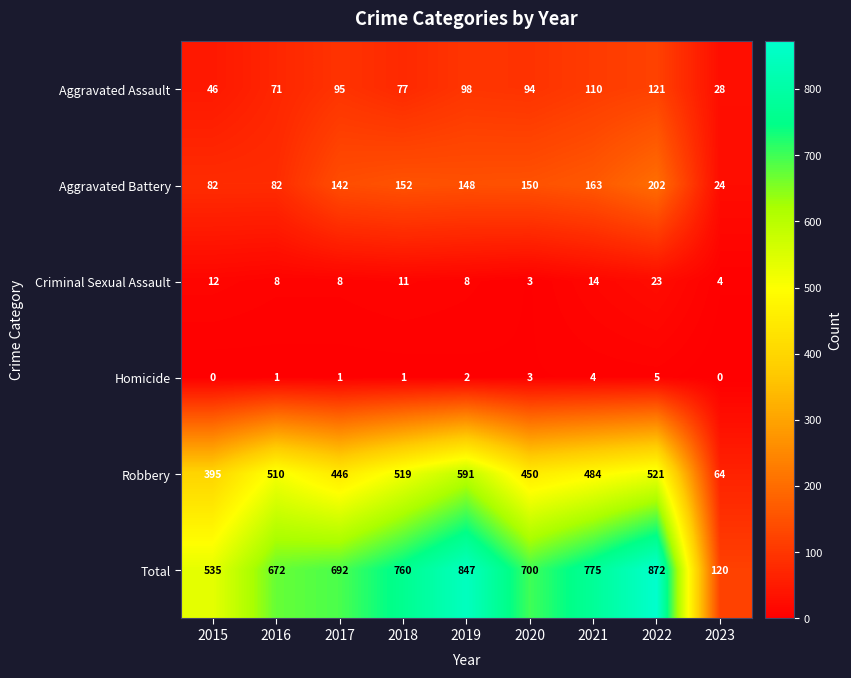

The Robbery series shows 510 at 2016. True or false?

True